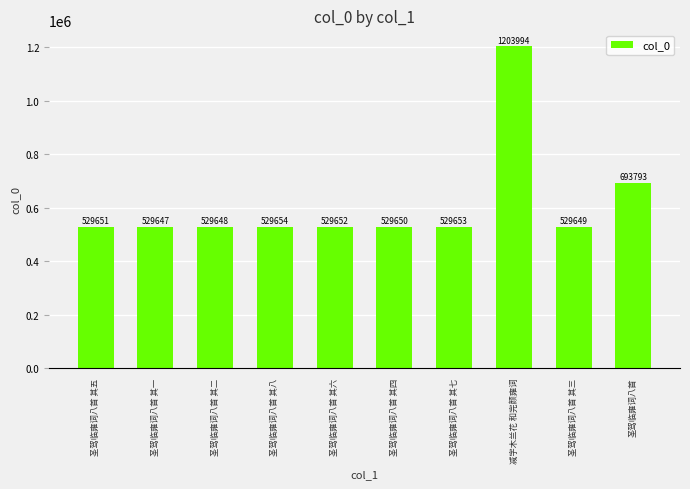

Are the bars grouped side by side (vs. stacked)?

No